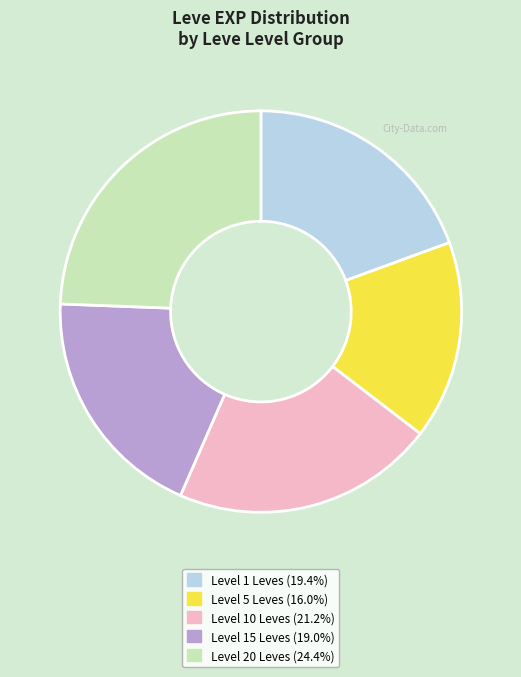

Is there a majority slice in this chart?

No